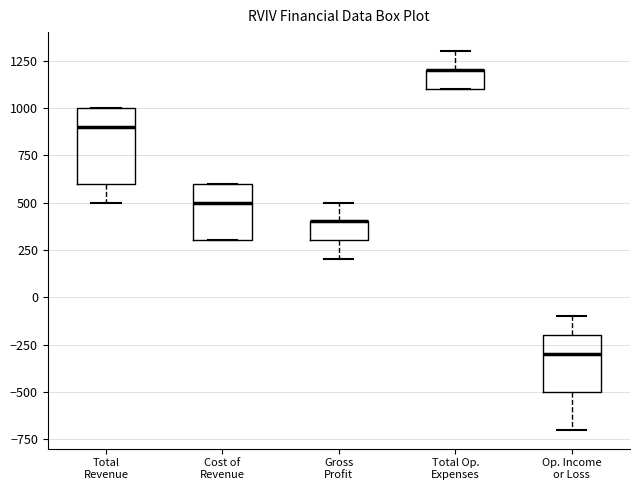

Reading left to right, transcribe this box plot: for each box, give where its median line is, the range the box spans, and where its two whiskers end, as read against the y-axis. The values are not printed on the chart, so give them approximately, as read against the axis.

Total Revenue: median 900, box 600 to 1000, whiskers 500 to 1000
Cost of Revenue: median 500, box 300 to 600, whiskers 300 to 600
Gross Profit: median 400 (drawn on the box's upper edge), box 300 to 400, whiskers 200 to 500
Total Op. Expenses: median 1200 (drawn on the box's upper edge), box 1100 to 1200, whiskers 1100 to 1300
Op. Income or Loss: median -300, box -500 to -200, whiskers -700 to -100